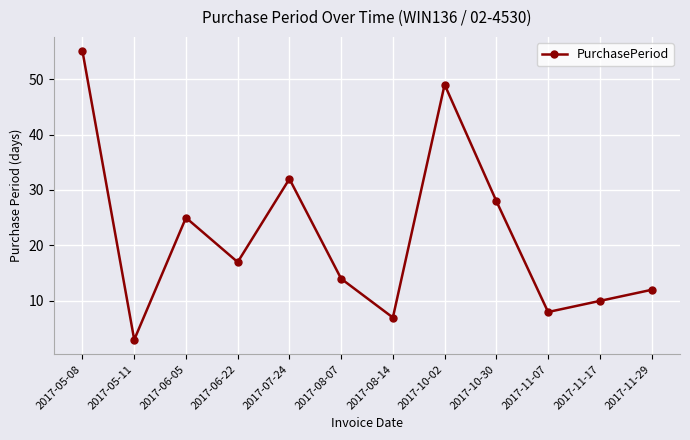

List the labels in order of value, smallest first.

2017-05-11, 2017-08-14, 2017-11-07, 2017-11-17, 2017-11-29, 2017-08-07, 2017-06-22, 2017-06-05, 2017-10-30, 2017-07-24, 2017-10-02, 2017-05-08